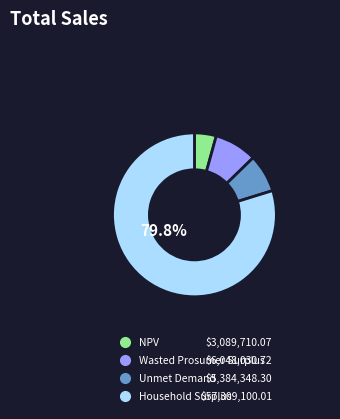

How many slices are in this pie chart?

4